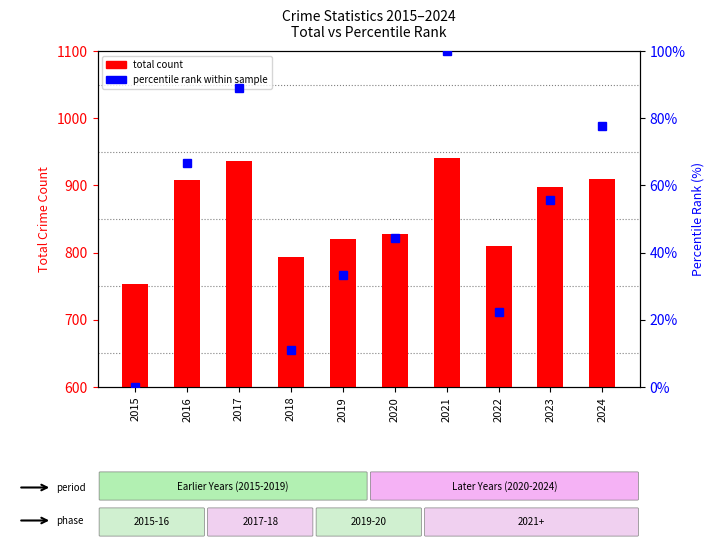

What is the total value across all series at 2024?

987.8